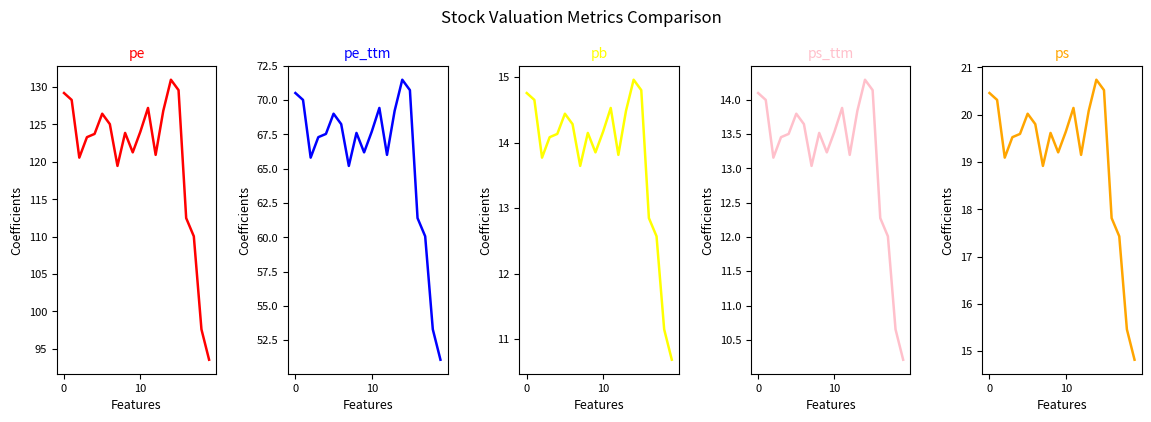

True or false: ps_ttm has a value of 24.8 at 14.

False